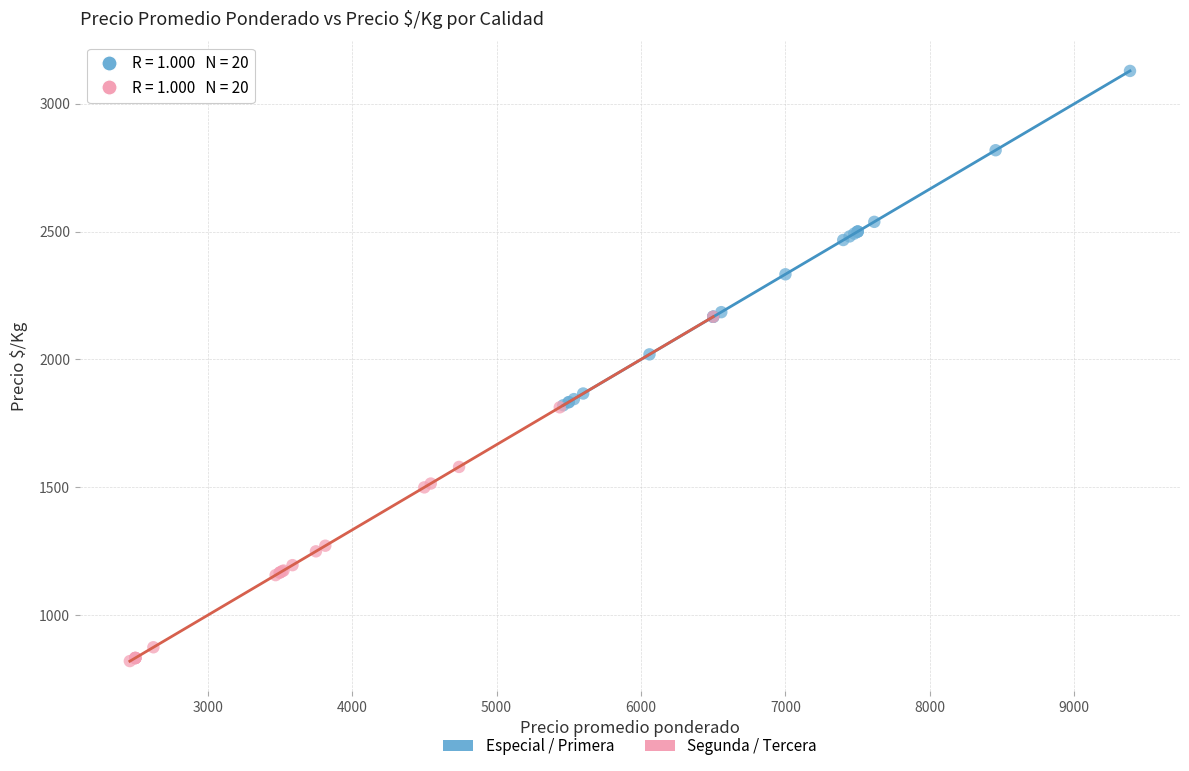

Which series reaches the minimum Y coordinate?

Segunda / Tercera